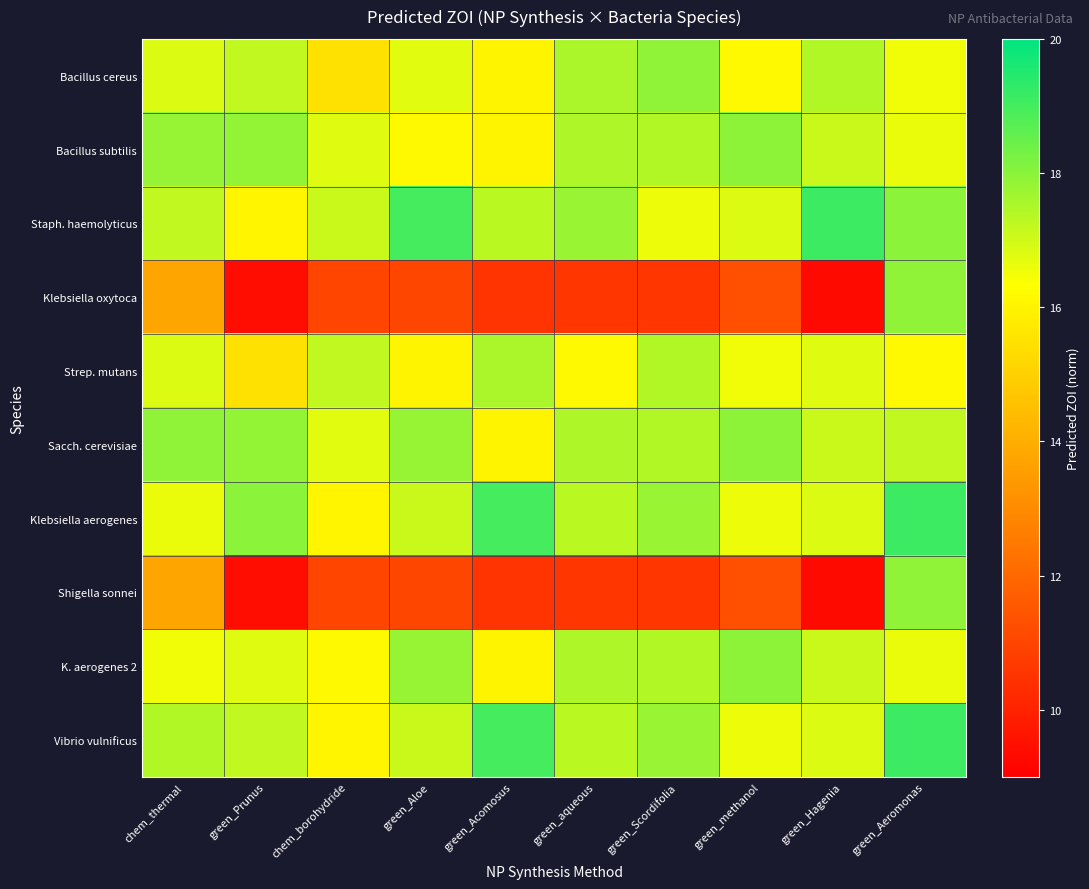

Rank the series by their maximum value, from lowest to highest.

Strep. mutans, Bacillus cereus, Klebsiella oxytoca, Shigella sonnei, Bacillus subtilis, Sacch. cerevisiae, K. aerogenes 2, Staph. haemolyticus, Klebsiella aerogenes, Vibrio vulnificus